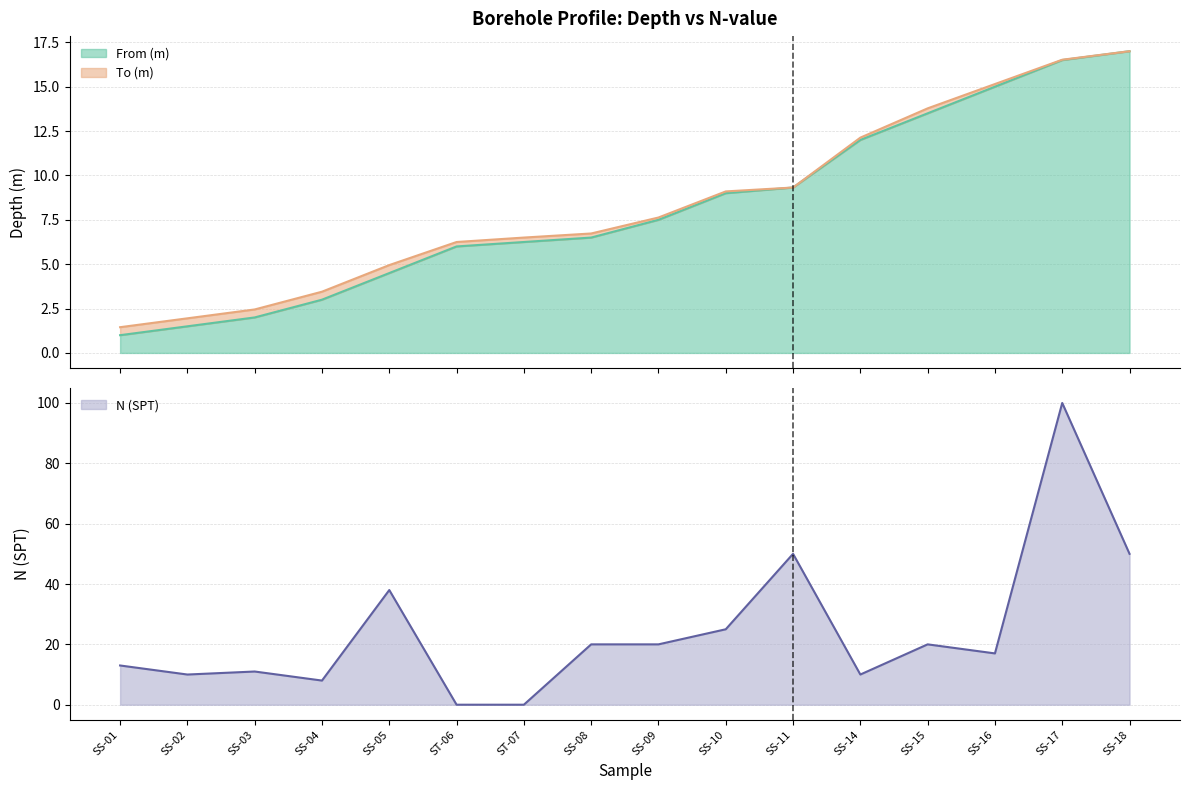

Reading left to right, transcribe all the data shown in this chart.

From (m): 1.0	1.5	2.0	3.0	4.5	6.0	6.2	6.5	7.5	9.0	9.3	12.0	13.5	15.0	16.5	17.0
To (m): 1.4	1.9	2.5	3.5	5.0	6.2	6.5	6.7	7.6	9.1	9.3	12.1	13.8	15.2	16.5	17.0
N (SPT): 13.0	10.0	11.0	8.0	38.0	0.0	0.0	20.0	20.0	25.0	50.0	10.0	20.0	17.0	100.0	50.0